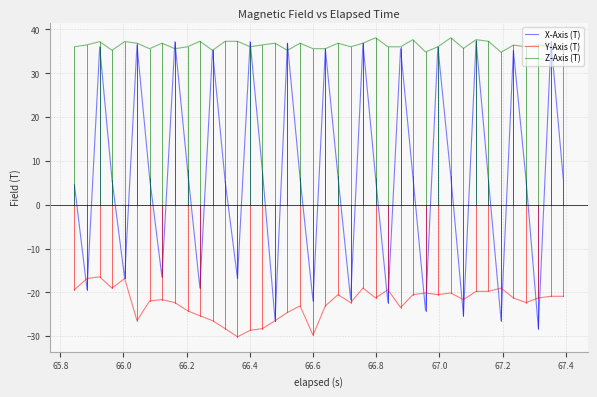

True or false: Z-Axis (T) and Y-Axis (T) cross at least once.

False